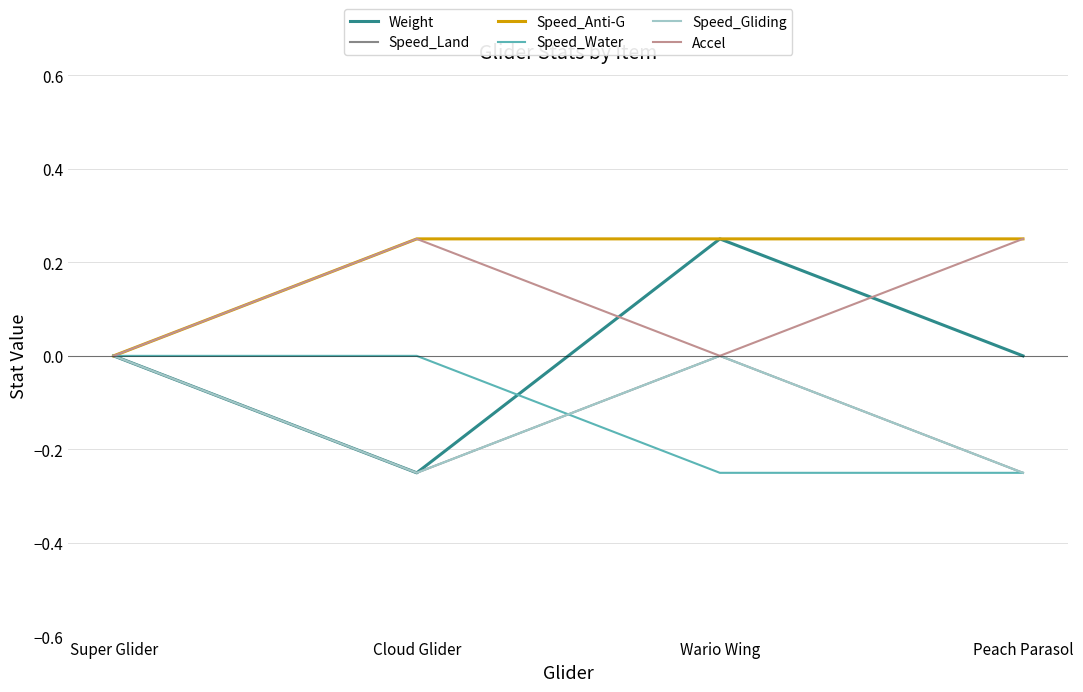

Between Wario Wing and Peach Parasol, which is larger?

Wario Wing